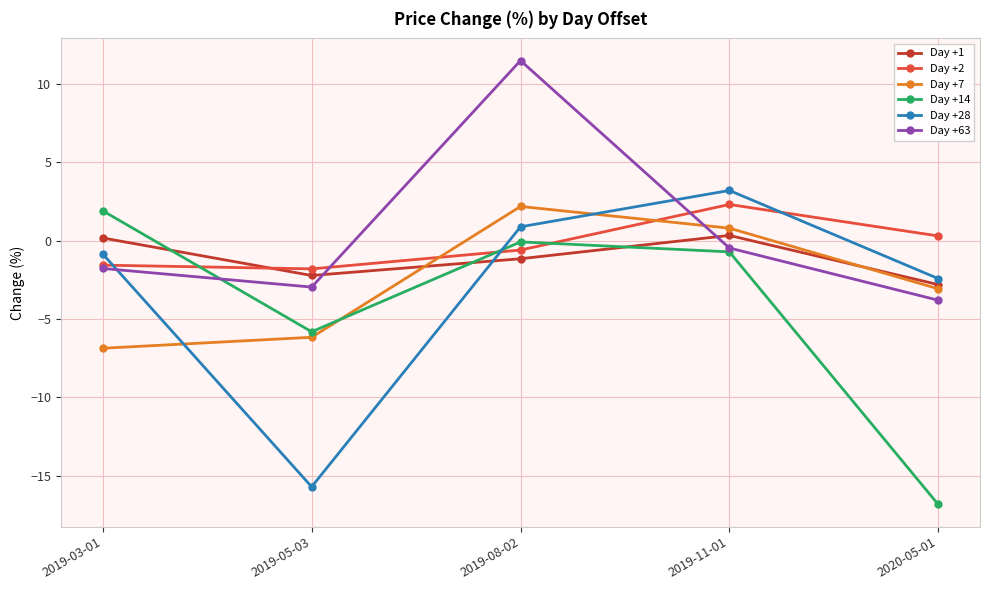

Reading left to right, what are all the values shown in this chart?

Day +1: 0.2	-2.2	-1.1	0.3	-2.8
Day +2: -1.6	-1.8	-0.6	2.3	0.3
Day +7: -6.9	-6.2	2.2	0.8	-3.1
Day +14: 1.9	-5.8	-0.1	-0.7	-16.8
Day +28: -0.8	-15.7	0.9	3.2	-2.4
Day +63: -1.8	-3.0	11.5	-0.5	-3.8